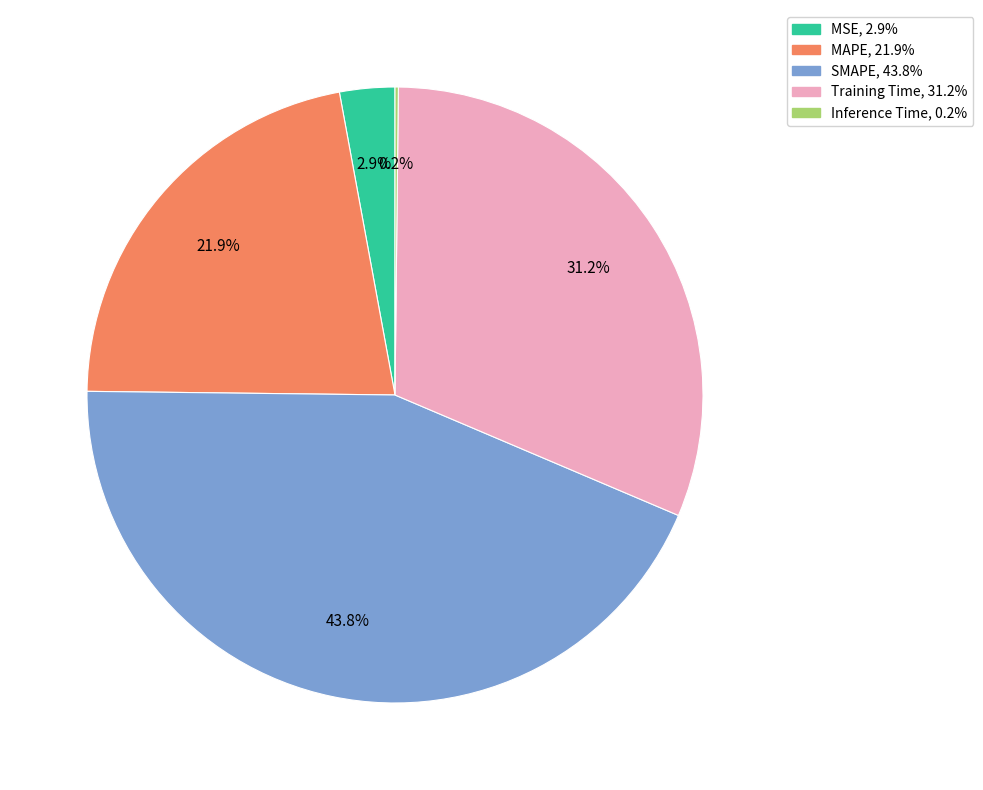

To the nearest percent, what portion does SMAPE represent?

44%